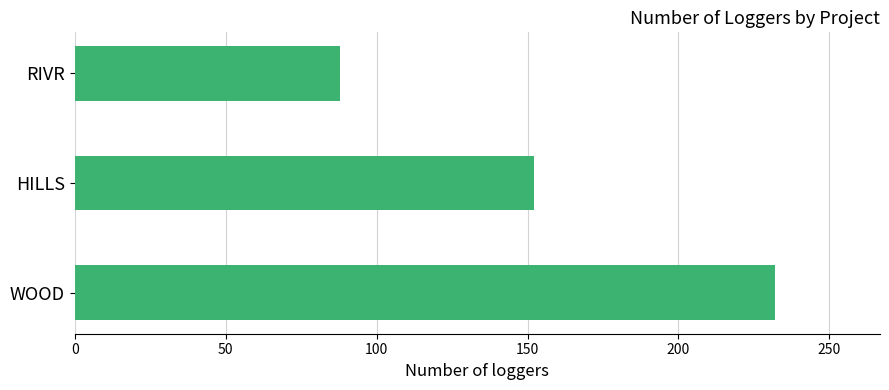

What is the average value?

157